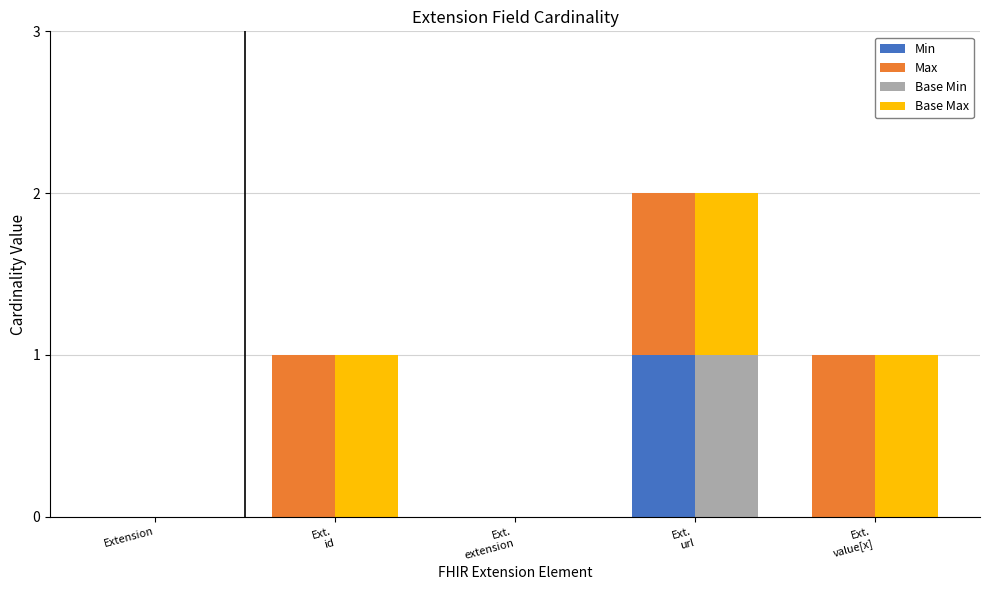

Reading left to right, what are all the values shown in this chart?

Min: 0	0	0	1	0
Max: 0	1	0	1	1
Base Min: 0	0	0	1	0
Base Max: 0	1	0	1	1